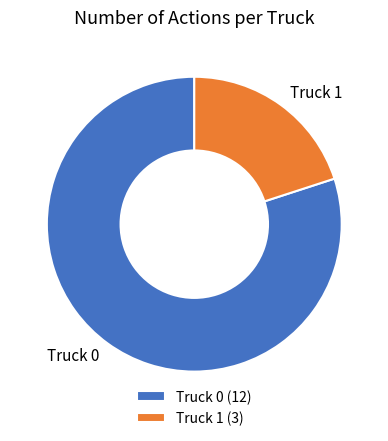

Which has a higher value, Truck 1 or Truck 0?

Truck 0